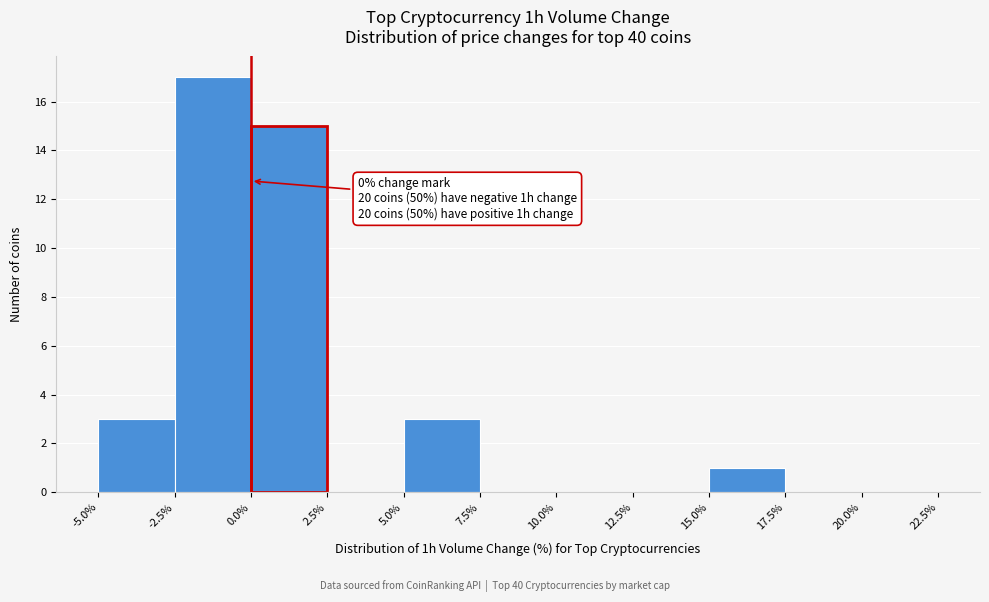

Over which range of the x-axis is the bar tallest?

-2.5% to 0.0%